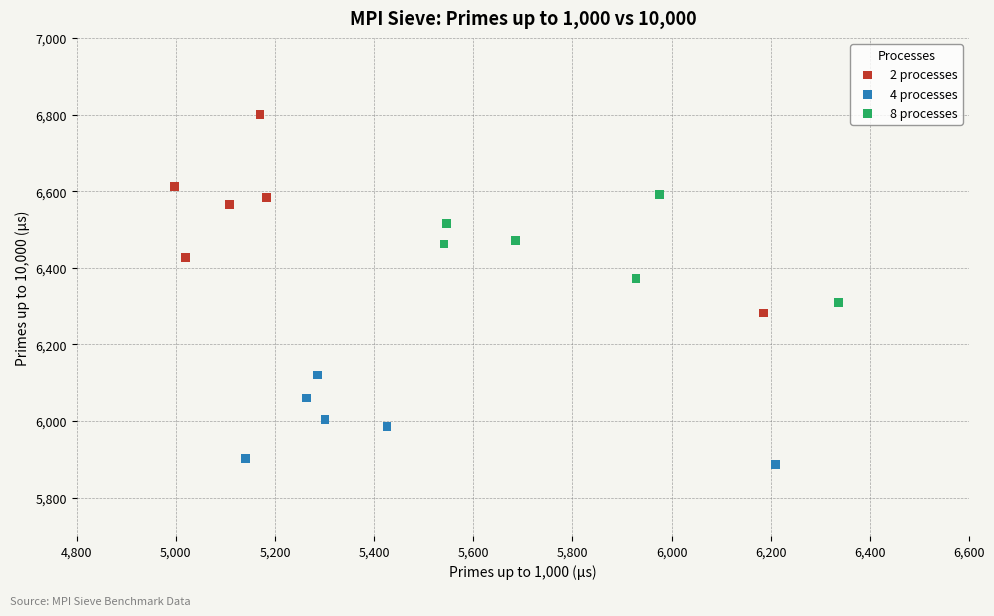

Which series has the largest Y range (max minus min)?

2 processes